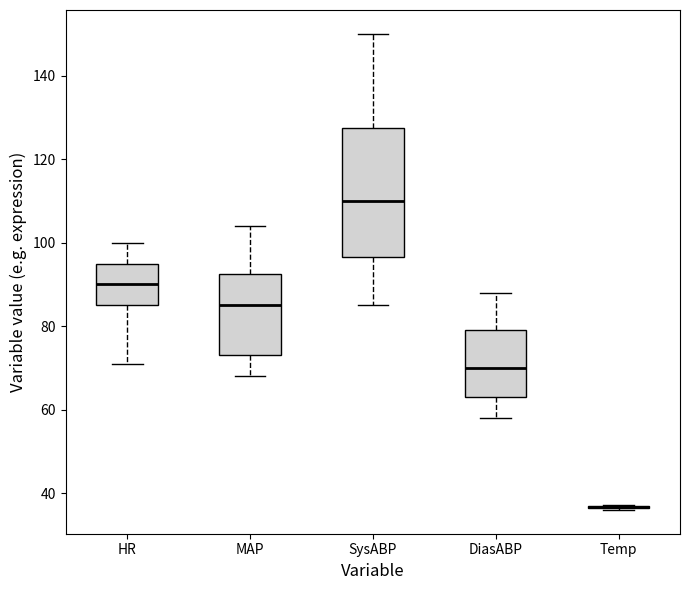

Which box is the tallest, from its lower edge to its upper edge?

SysABP